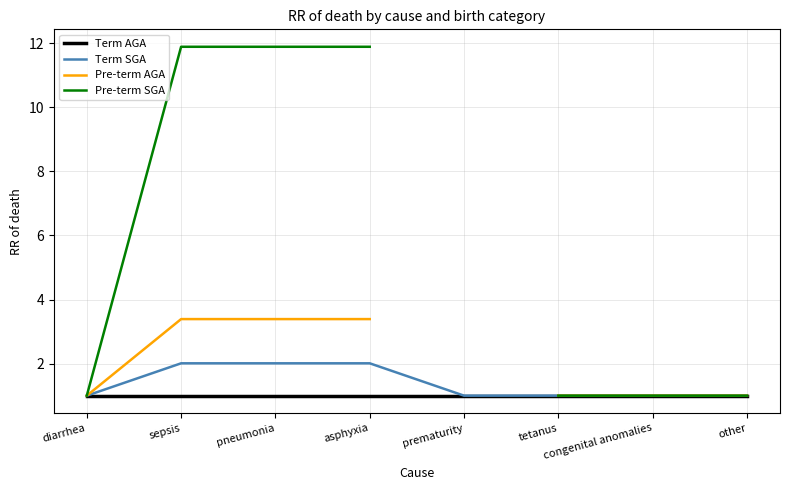

At how many categories does at least one series exceed 9?

3